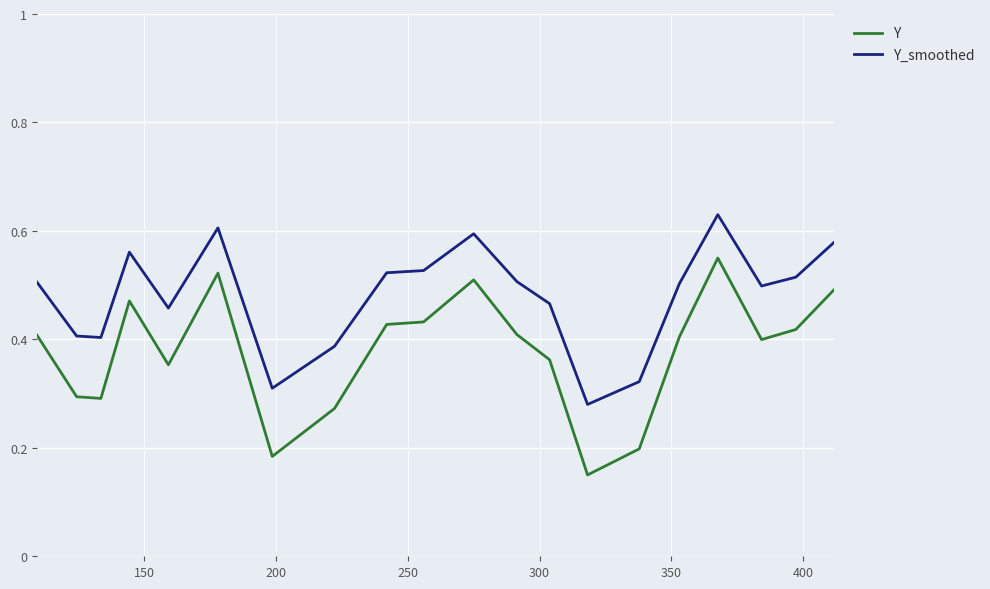

What is the sum of all Y_smoothed values?

9.6